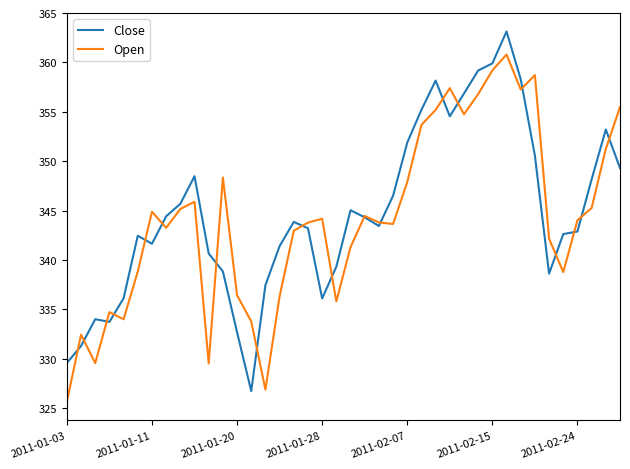

Rank the series by their maximum value, from highest to lowest.

Close, Open